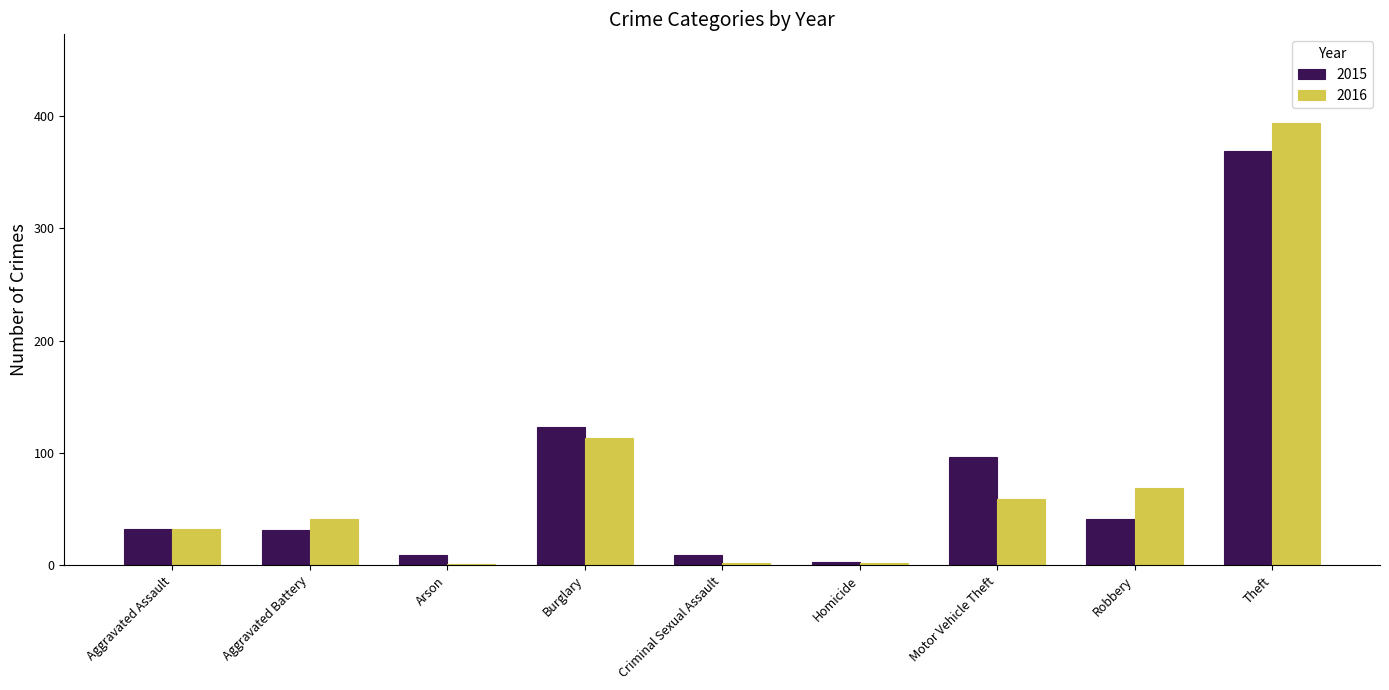

How many distinct data groups are displayed?

2